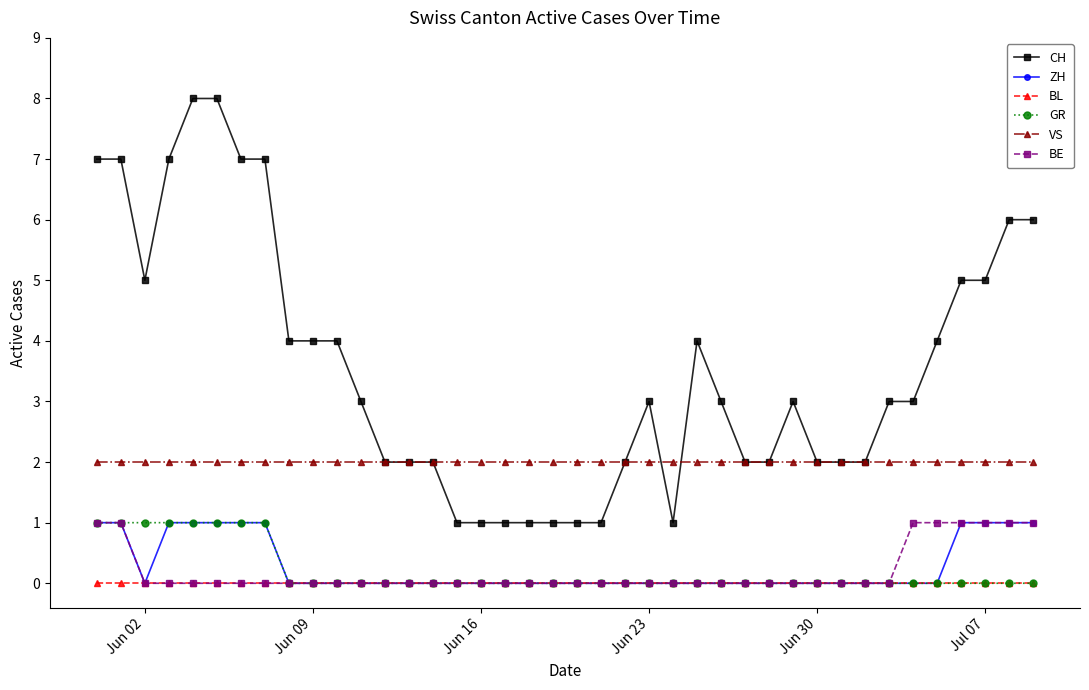

How many series are shown in this chart?

6